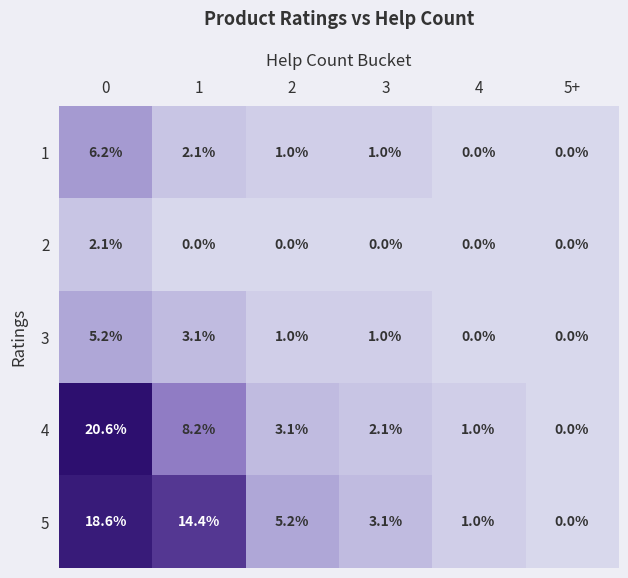

Rank the categories by 5 value from highest to lowest.

0, 1, 2, 3, 4, 5+